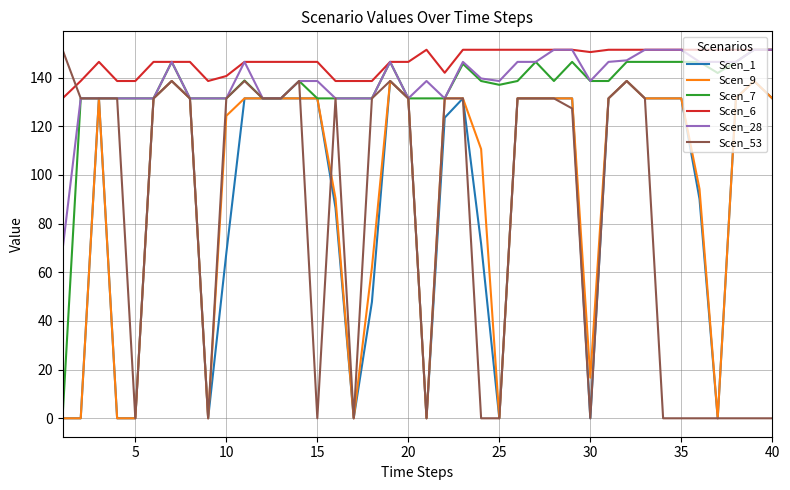

What are all the series names shown in the legend?

Scen_1, Scen_9, Scen_7, Scen_6, Scen_28, Scen_53